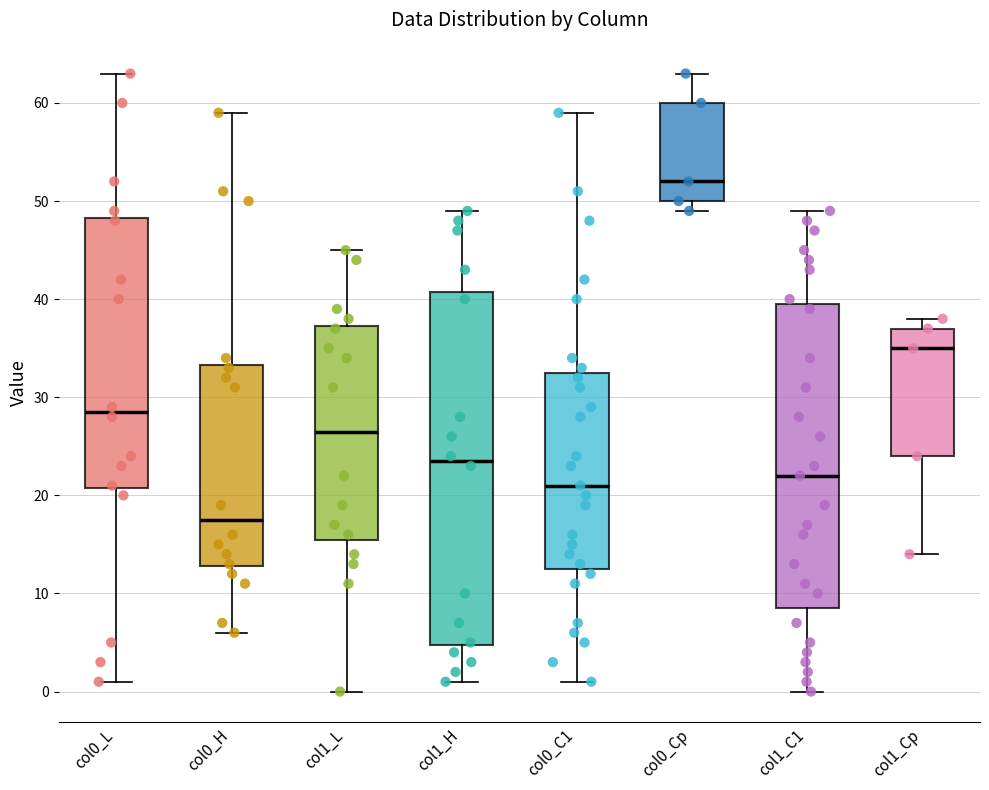

Reading left to right, read every box against the y-axis: the position of its median line, the range the box covers, and the ends of its whiskers. The values are not printed on the chart, so give them approximately, as read against the axis.

col0_L: median 29, box 21 to 48, whiskers 1 to 63
col0_H: median 18, box 13 to 33, whiskers 6 to 59
col1_L: median 27, box 16 to 37, whiskers 0 to 45
col1_H: median 24, box 5 to 41, whiskers 1 to 49
col0_C1: median 21, box 13 to 33, whiskers 1 to 59
col0_Cp: median 52, box 50 to 60, whiskers 49 to 63
col1_C1: median 22, box 9 to 40, whiskers 0 to 49
col1_Cp: median 35, box 24 to 37, whiskers 14 to 38